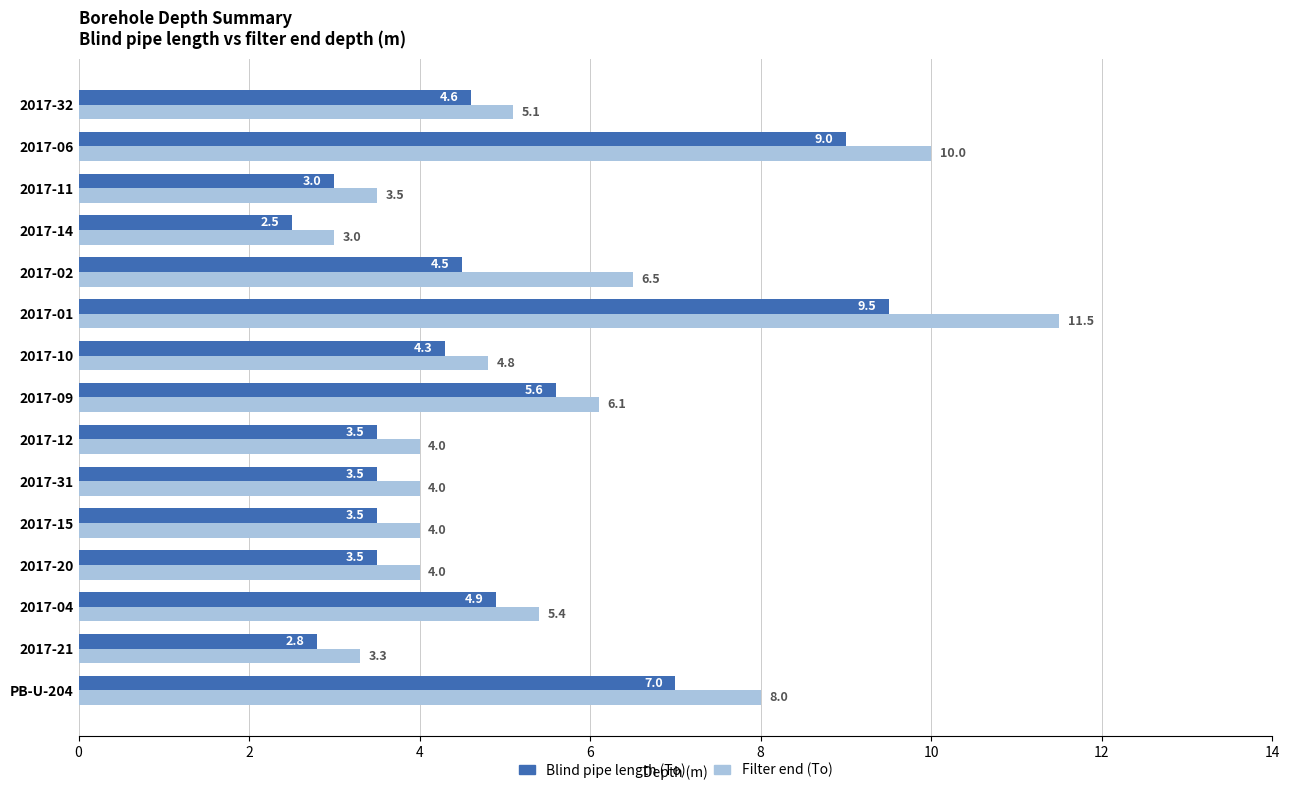

What is the lowest value of the Blind pipe length (To) series?

2.5